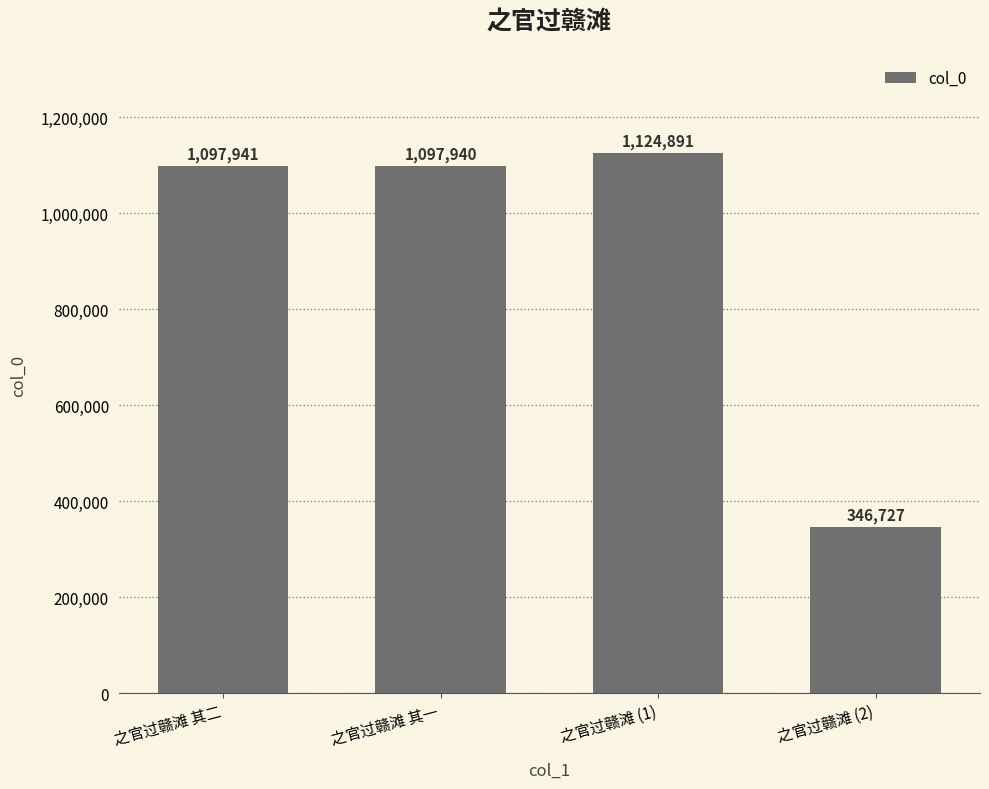

What is the sum of the values at 之官过赣滩 (2) and 之官过赣滩 其一?

1444667